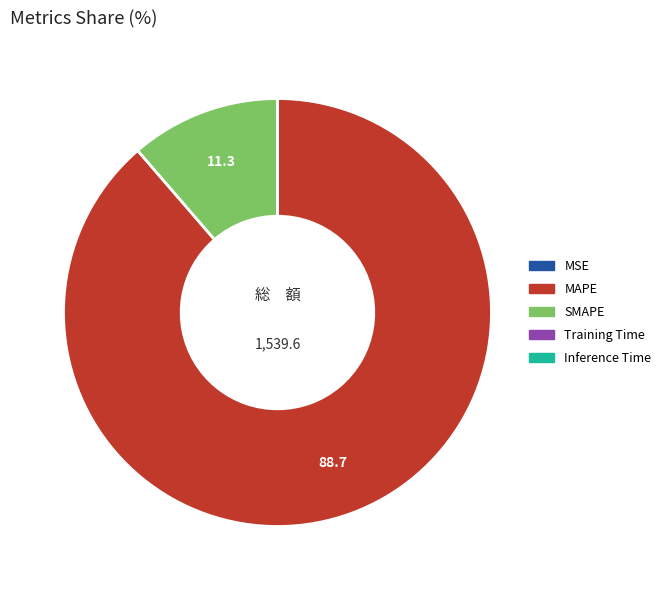

Is there any slice that represents more than half of the pie?

Yes